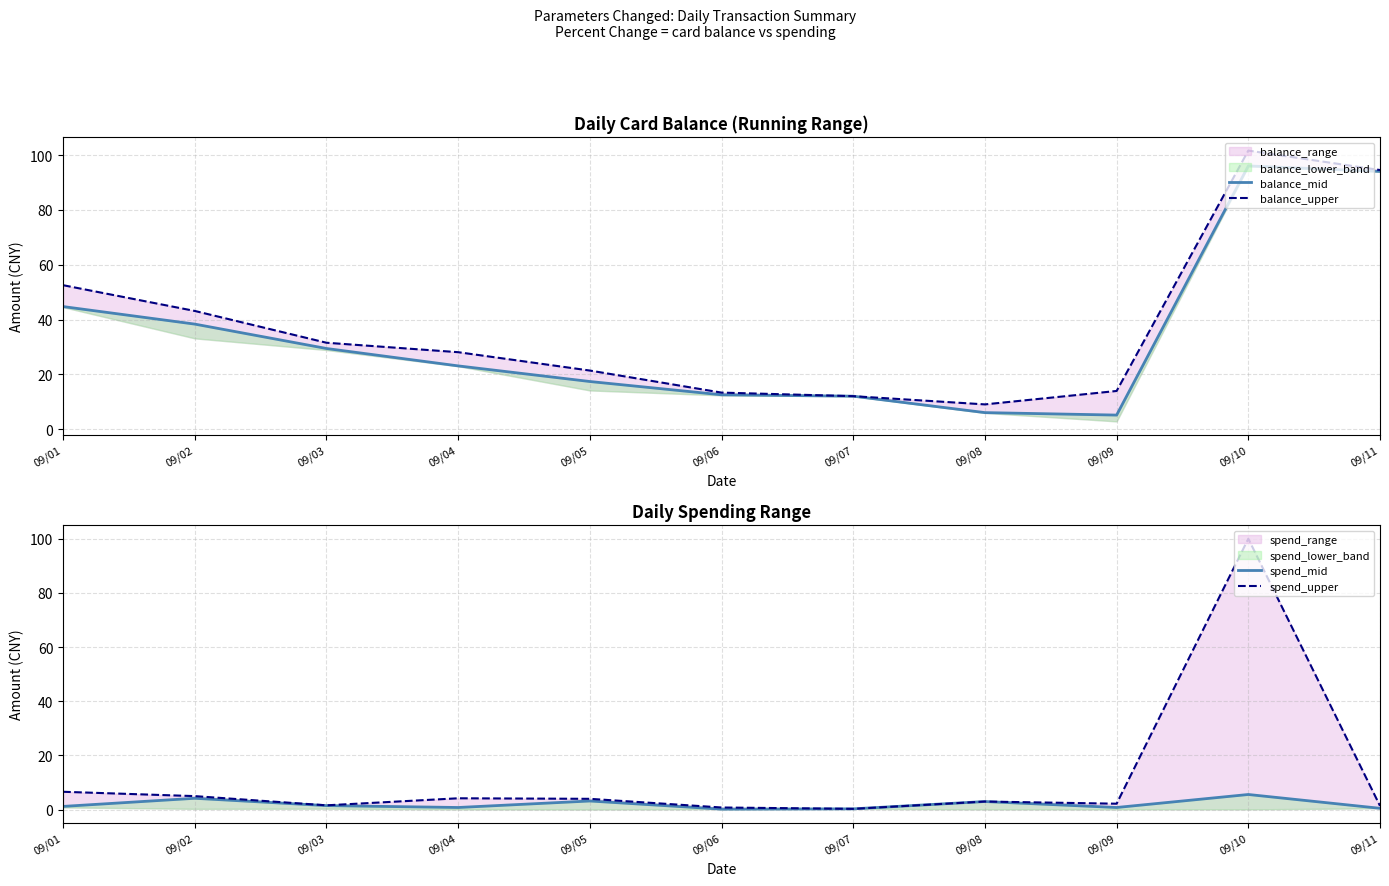

Reading left to right, extract all data points from this chart.

balance_mid: 09/01=44.8	09/02=38.4	09/03=29.5	09/04=23.1	09/05=17.4	09/06=12.6	09/07=12.1	09/08=6.1	09/09=5.2	09/10=96.1	09/11=94.1
balance_upper: 09/01=52.6	09/02=43.2	09/03=31.6	09/04=28.1	09/05=21.4	09/06=13.4	09/07=12.1	09/08=9.1	09/09=14.0	09/10=101.7	09/11=94.6
spend_mid: 09/01=1.2	09/02=4.2	09/03=1.5	09/04=0.8	09/05=3.2	09/06=0.2	09/07=0.3	09/08=3.0	09/09=0.8	09/10=5.6	09/11=0.5
spend_upper: 09/01=6.6	09/02=5.0	09/03=1.6	09/04=4.2	09/05=4.0	09/06=0.8	09/07=0.3	09/08=3.0	09/09=2.2	09/10=100.0	09/11=1.4